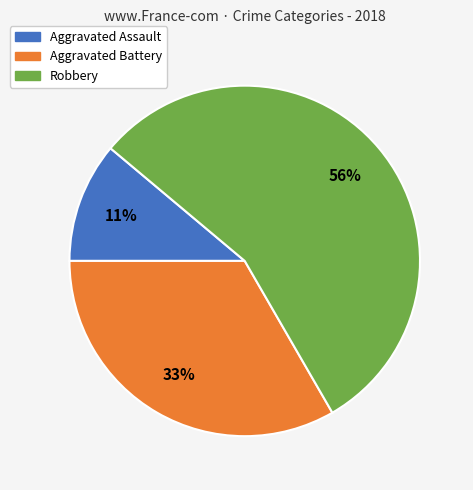

To the nearest percent, what is the average slice percentage?

33%